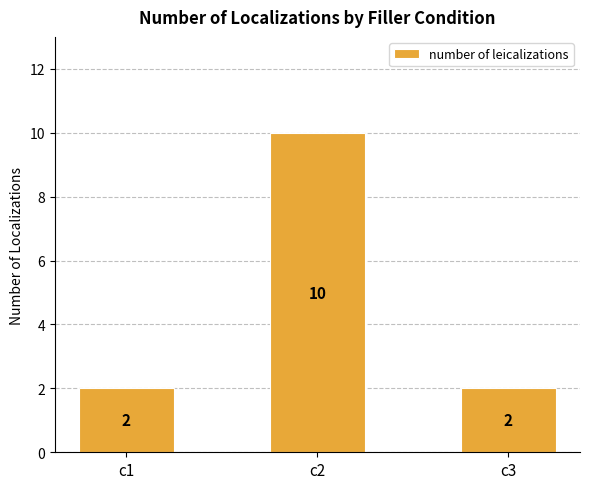

The value at c1 is 1. True or false?

False